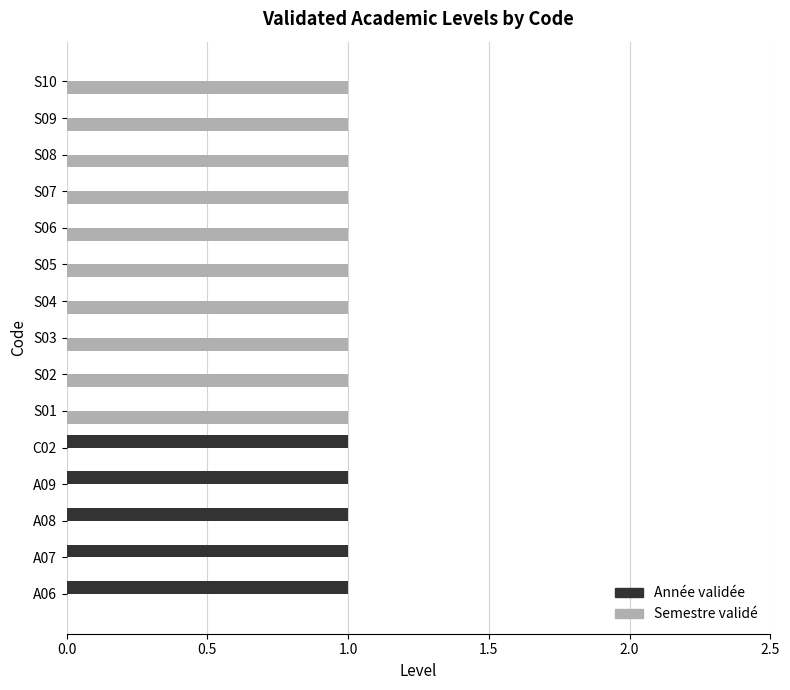

True or false: Semestre validé has a value of 1 at S02.

True